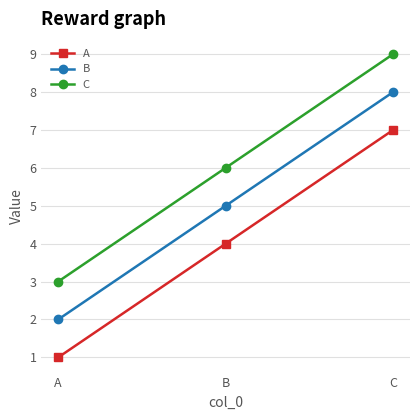

List the series in order of their peak value, lowest first.

A, B, C